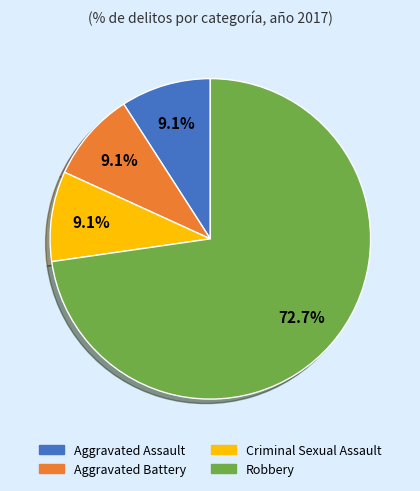

Which category accounts for the majority?

Robbery